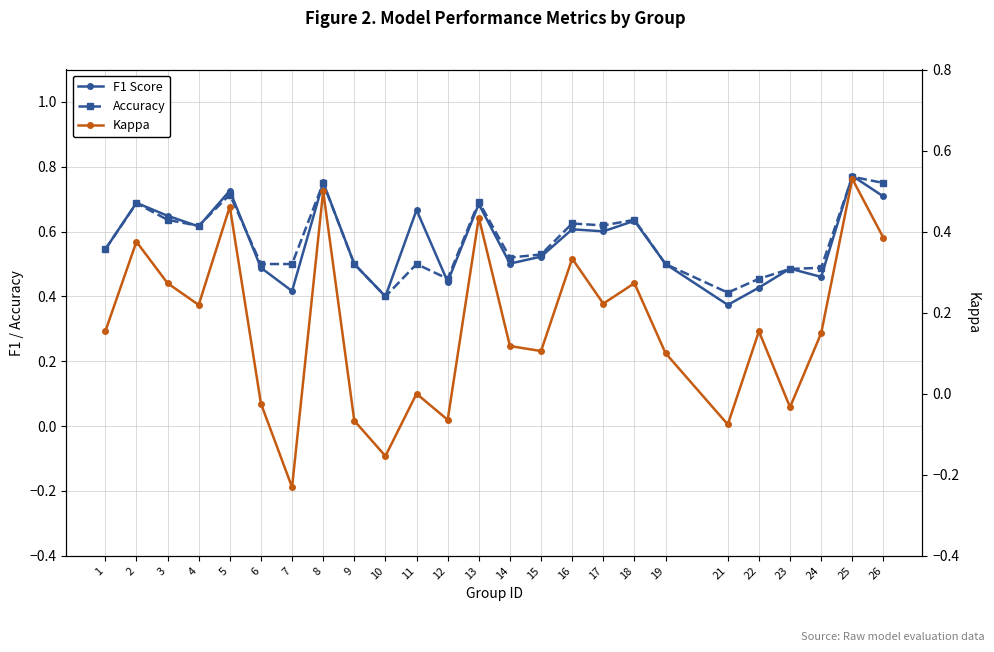

What are all the series names shown in the legend?

F1 Score, Accuracy, Kappa